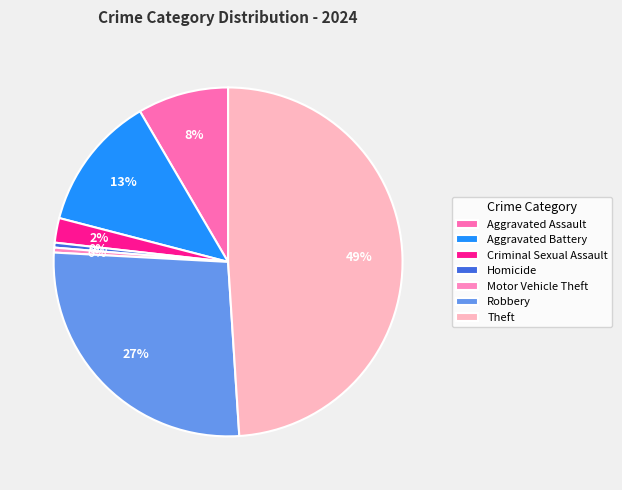

Approximately how many times larger is the value at Aggravated Battery compared to Criminal Sexual Assault?

5.5